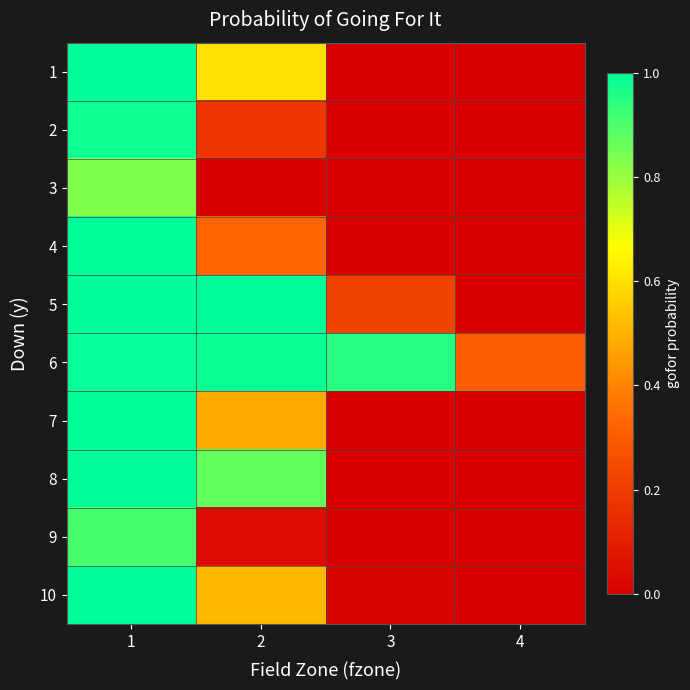

Which series has the largest total across all categories?

6